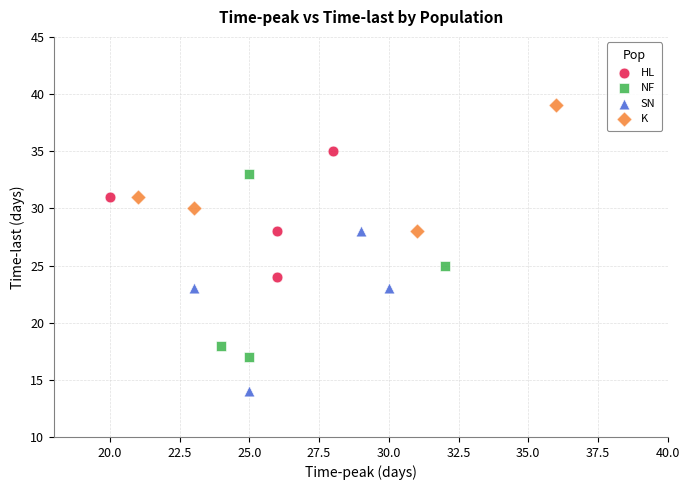

Which series contains the highest Y value?

K